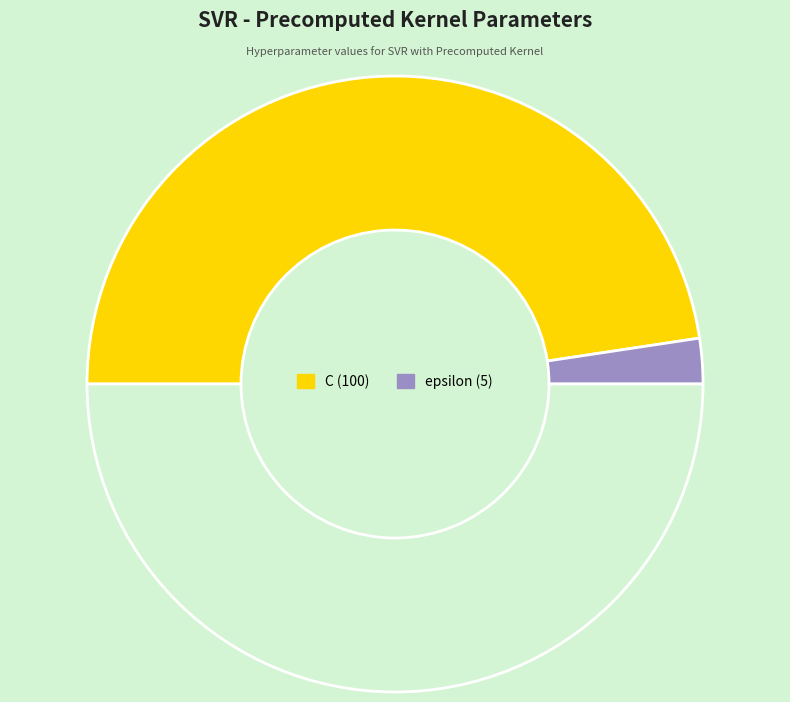

How many segments does this pie chart have?

3